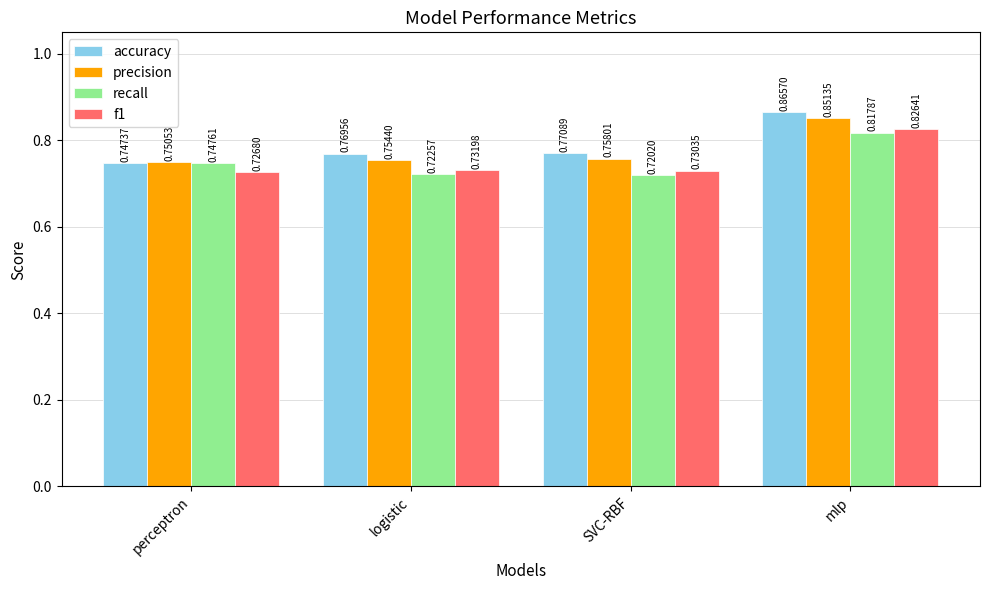

Between logistic and SVC-RBF, which series saw the biggest shift?

precision